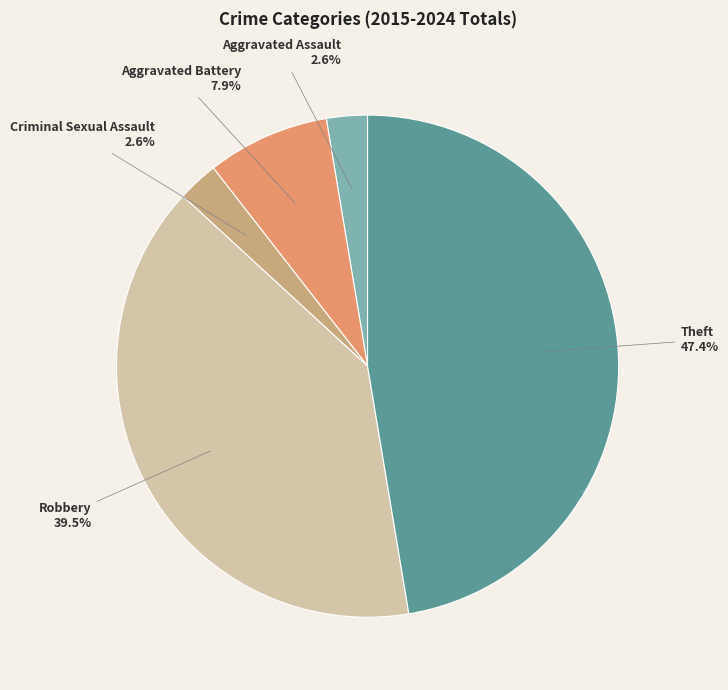

True or false: Aggravated Battery accounts for 17% of the total.

False